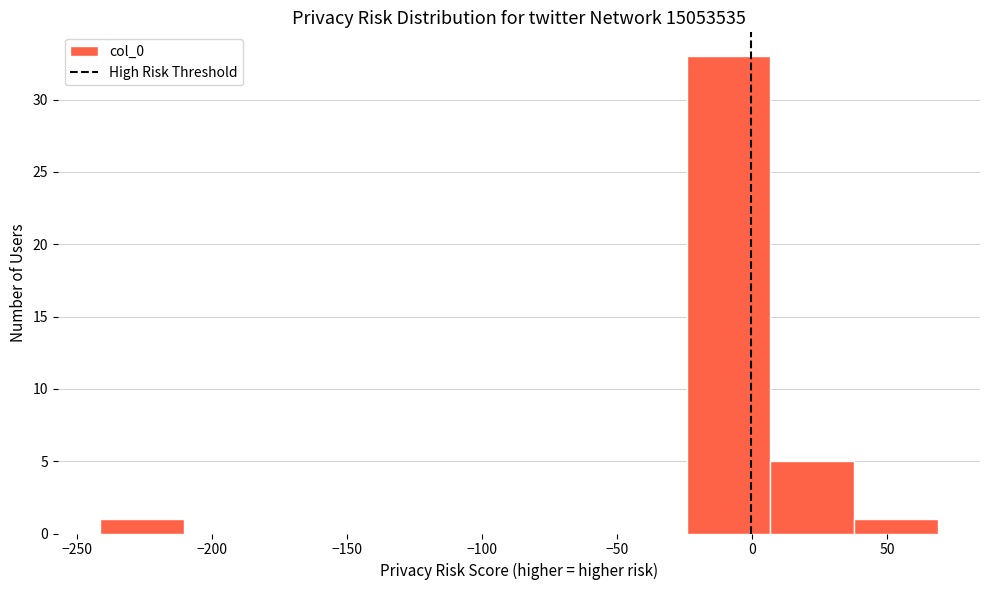

Over which range of the x-axis is the bar tallest?

-25 to 5